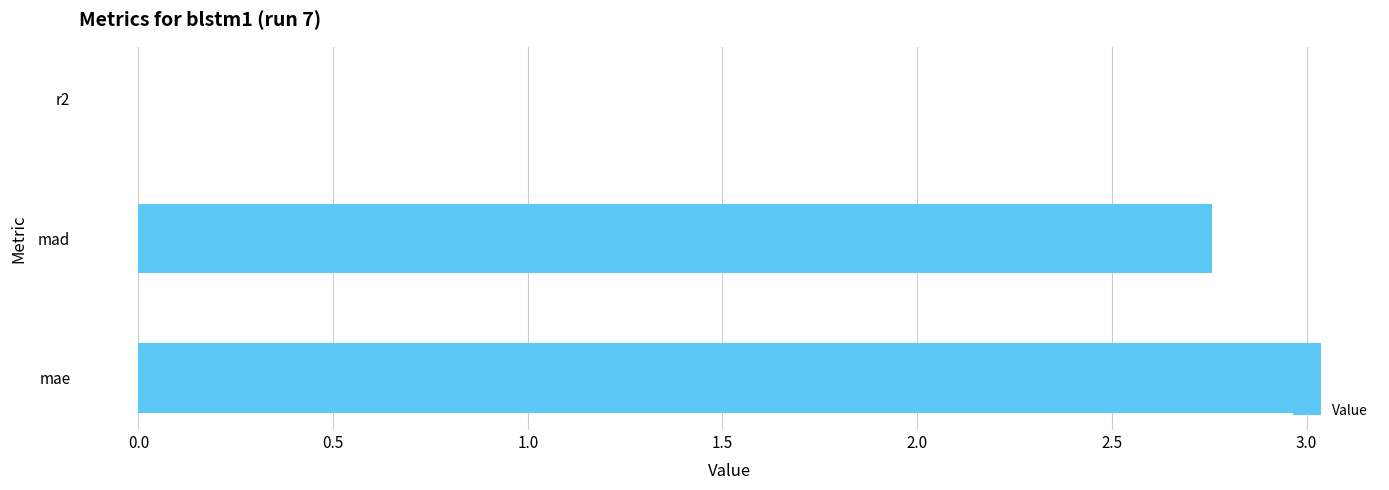

At which label is the value closest to 1?

r2